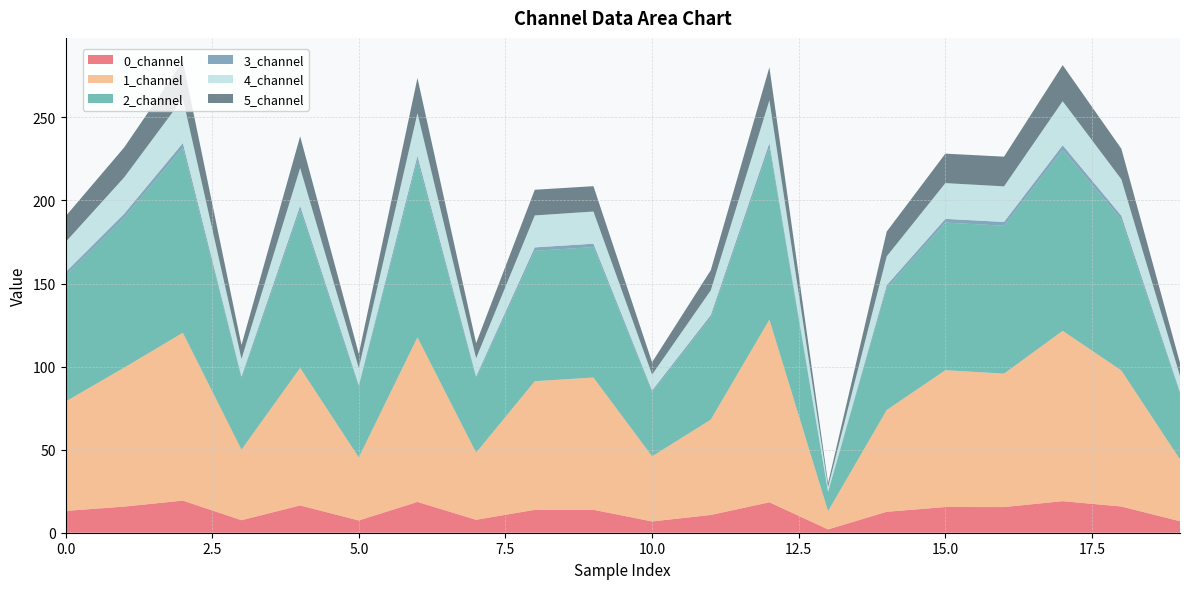

Reading left to right, list all the values displayed in this chart.

0_channel: 13.1	15.7	19.3	7.5	16.4	7.4	18.5	7.8	13.8	13.8	6.8	10.7	18.3	2.0	12.6	15.5	15.4	19.0	15.8	6.9
1_channel: 65.8	83.7	101.0	42.5	82.8	37.9	99.1	40.4	77.4	79.6	39.2	57.4	110.0	11.0	61.3	82.4	80.3	102.5	81.9	37.2
2_channel: 75.9	90.3	111.3	42.9	95.2	42.5	106.5	44.8	78.5	78.5	38.6	61.3	103.6	11.5	73.3	88.8	89.0	108.9	90.9	39.6
3_channel: 1.9	2.3	2.8	1.1	2.4	1.1	2.7	1.1	2.0	2.0	1.0	1.6	2.7	0.3	1.8	2.3	2.2	2.8	2.3	1.0
4_channel: 18.2	21.9	26.9	10.5	22.8	10.2	25.7	10.8	19.3	19.4	9.5	14.9	25.7	2.8	17.4	21.5	21.4	26.5	22.0	9.6
5_channel: 15.5	18.0	22.3	8.4	19.1	8.5	21.1	9.1	15.4	15.3	7.4	12.1	19.9	2.3	14.9	17.7	17.9	21.7	18.4	7.9